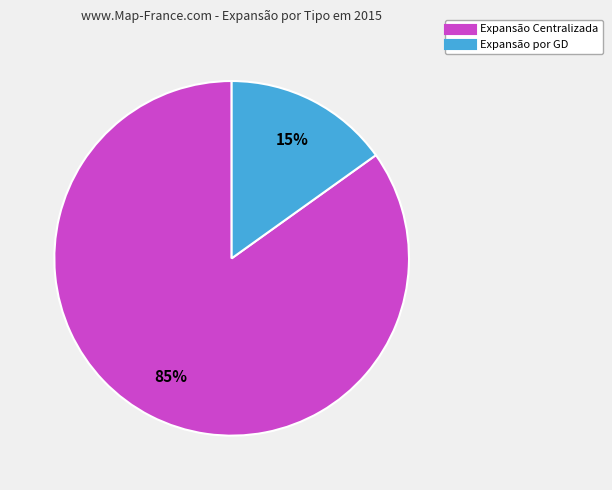

Which category has the biggest portion of the pie?

Expansão Centralizada